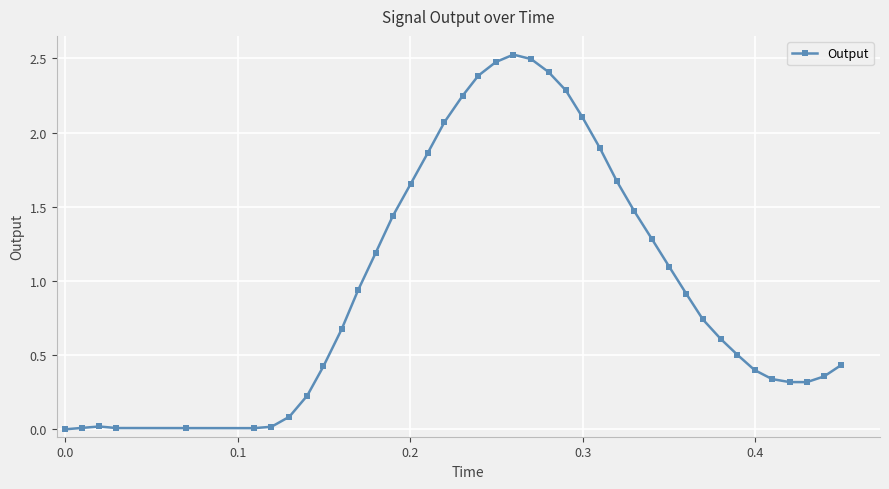

What is the greatest value displayed?

2.5